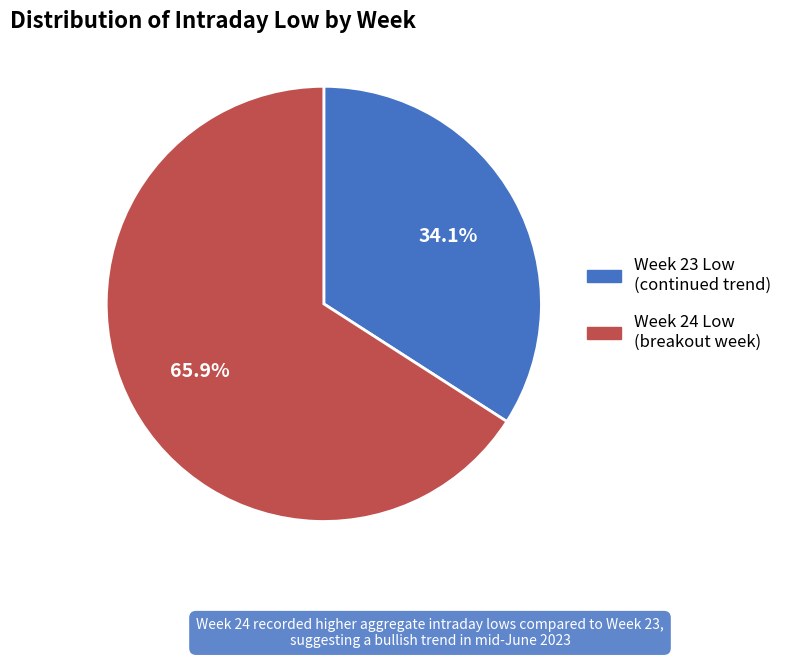

Does any single category account for the majority?

Yes